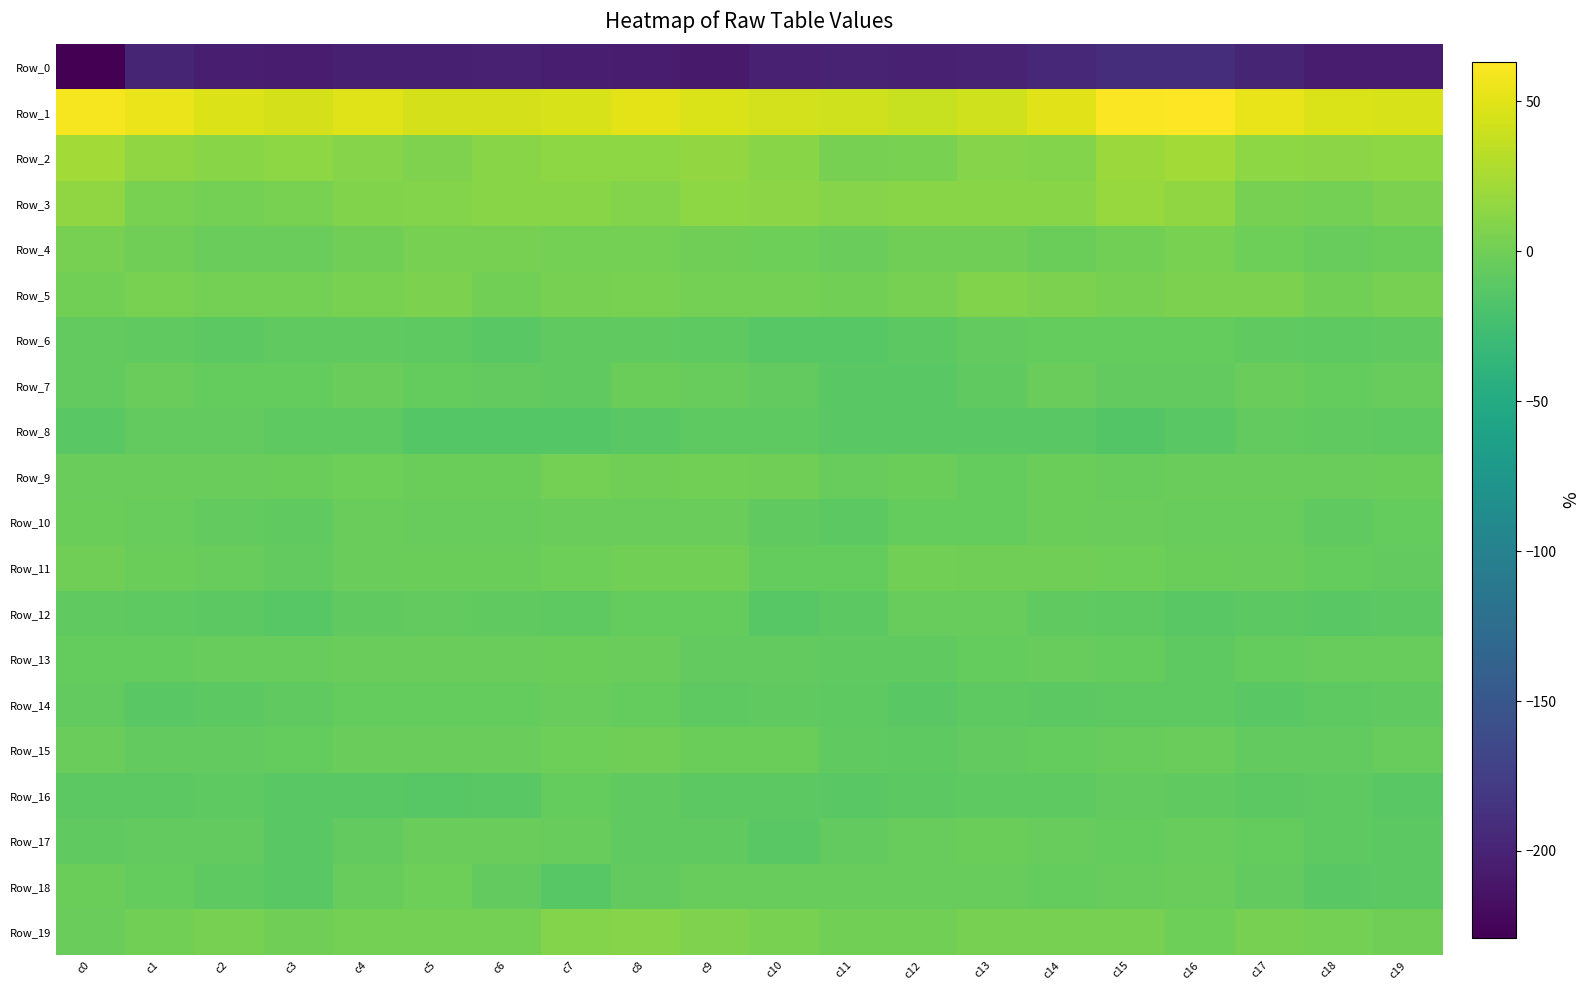

Reading right to left, list all the values displayed in this chart.

Row_0: c19=-204.9	c18=-206.8	c17=-198.5	c16=-190.3	c15=-191.2	c14=-196.8	c13=-199.6	c12=-201.6	c11=-200.1	c10=-202.6	c9=-208.1	c8=-205.4	c7=-204.1	c6=-201.9	c5=-203.1	c4=-203.0	c3=-206.7	c2=-204.8	c1=-198.6	c0=-228.9
Row_1: c19=45.6	c18=46.3	c17=53.2	c16=63.2	c15=61.7	c14=49.5	c13=41.9	c12=38.8	c11=42.5	c10=43.5	c9=46.4	c8=50.7	c7=45.5	c6=44.2	c5=44.6	c4=48.5	c3=44.4	c2=48.3	c1=54.1	c0=58.7
Row_2: c19=13.1	c18=12.6	c17=13.0	c16=22.7	c15=19.0	c14=8.4	c13=9.9	c12=5.0	c11=3.6	c10=10.9	c9=15.3	c8=13.7	c7=14.0	c6=11.3	c5=6.5	c4=10.2	c3=13.7	c2=11.5	c1=14.6	c0=22.6
Row_3: c19=5.8	c18=2.0	c17=3.5	c16=14.8	c15=17.8	c14=10.7	c13=11.7	c12=11.2	c11=10.5	c10=12.4	c9=13.0	c8=9.5	c7=11.4	c6=11.7	c5=8.9	c4=7.6	c3=3.8	c2=2.0	c1=4.5	c0=15.0
Row_4: c19=-2.3	c18=-4.2	c17=-1.2	c16=5.0	c15=1.4	c14=-2.8	c13=0.4	c12=0.1	c11=-3.9	c10=-1.6	c9=-0.6	c8=1.9	c7=2.4	c6=3.1	c5=3.7	c4=-0.4	c3=-3.2	c2=-4.1	c1=-0.1	c0=3.2
Row_5: c19=3.4	c18=1.3	c17=5.0	c16=5.2	c15=3.4	c14=5.2	c13=7.3	c12=3.8	c11=1.4	c10=1.9	c9=1.8	c8=4.2	c7=3.6	c6=0.5	c5=5.4	c4=4.7	c3=2.5	c2=1.8	c1=5.0	c0=0.8
Row_6: c19=-8.3	c18=-9.8	c17=-8.3	c16=-6.2	c15=-5.3	c14=-5.8	c13=-7.5	c12=-10.5	c11=-12.9	c10=-12.5	c9=-8.8	c8=-7.7	c7=-8.6	c6=-11.1	c5=-9.2	c4=-8.2	c3=-8.6	c2=-10.3	c1=-7.6	c0=-6.6
Row_7: c19=-4.6	c18=-6.2	c17=-4.1	c16=-7.6	c15=-7.3	c14=-3.8	c13=-7.6	c12=-11.5	c11=-11.2	c10=-7.2	c9=-5.0	c8=-2.4	c7=-8.1	c6=-6.7	c5=-5.5	c4=-3.0	c3=-5.7	c2=-5.9	c1=-4.0	c0=-7.3
Row_8: c19=-9.4	c18=-8.4	c17=-6.7	c16=-12.1	c15=-15.5	c14=-11.8	c13=-12.1	c12=-11.9	c11=-12.0	c10=-9.7	c9=-9.4	c8=-11.2	c7=-13.8	c6=-13.9	c5=-13.6	c4=-9.8	c3=-9.4	c2=-7.6	c1=-7.2	c0=-12.0
Row_9: c19=-1.9	c18=-4.0	c17=-3.4	c16=-4.0	c15=-4.5	c14=-2.7	c13=-5.3	c12=-2.5	c11=-4.5	c10=-0.0	c9=1.0	c8=-0.1	c7=1.6	c6=-2.4	c5=-2.4	c4=-1.3	c3=-3.0	c2=-3.7	c1=-3.1	c0=-3.5
Row_10: c19=-5.9	c18=-8.2	c17=-5.3	c16=-4.5	c15=-4.0	c14=-3.0	c13=-5.4	c12=-5.6	c11=-10.2	c10=-7.9	c9=-3.7	c8=-4.0	c7=-3.5	c6=-5.0	c5=-4.7	c4=-4.1	c3=-7.6	c2=-7.1	c1=-4.3	c0=-2.9
Row_11: c19=-6.5	c18=-5.6	c17=-3.5	c16=-2.2	c15=-1.0	c14=0.2	c13=0.1	c12=0.9	c11=-6.0	c10=-5.5	c9=0.5	c8=0.7	c7=-1.7	c6=-2.1	c5=-2.5	c4=-3.7	c3=-7.2	c2=-4.3	c1=-2.9	c0=-0.7
Row_12: c19=-10.9	c18=-12.1	c17=-10.3	c16=-11.0	c15=-9.8	c14=-7.7	c13=-4.6	c12=-4.2	c11=-10.2	c10=-13.2	c9=-6.4	c8=-5.6	c7=-9.0	c6=-8.4	c5=-7.2	c4=-7.8	c3=-12.2	c2=-10.9	c1=-9.8	c0=-8.3
Row_13: c19=-5.0	c18=-5.0	c17=-6.4	c16=-8.7	c15=-5.7	c14=-4.4	c13=-5.9	c12=-7.9	c11=-7.7	c10=-7.3	c9=-7.1	c8=-3.3	c7=-2.0	c6=-3.6	c5=-3.0	c4=-3.1	c3=-5.1	c2=-4.9	c1=-6.3	c0=-5.7
Row_14: c19=-8.2	c18=-9.6	c17=-11.9	c16=-9.5	c15=-9.6	c14=-10.0	c13=-9.8	c12=-11.9	c11=-9.7	c10=-7.8	c9=-9.5	c8=-5.6	c7=-4.7	c6=-5.9	c5=-5.9	c4=-6.3	c3=-8.7	c2=-10.2	c1=-11.1	c0=-6.7
Row_15: c19=-4.6	c18=-6.8	c17=-7.5	c16=-3.9	c15=-4.3	c14=-5.8	c13=-7.1	c12=-9.7	c11=-8.6	c10=-2.3	c9=-2.0	c8=0.1	c7=-1.1	c6=-3.5	c5=-3.4	c4=-3.4	c3=-5.3	c2=-6.9	c1=-6.6	c0=-3.5
Row_16: c19=-11.7	c18=-9.6	c17=-9.9	c16=-7.9	c15=-7.1	c14=-9.5	c13=-9.6	c12=-10.7	c11=-11.4	c10=-10.3	c9=-10.5	c8=-8.1	c7=-6.0	c6=-11.3	c5=-12.7	c4=-12.0	c3=-11.1	c2=-8.9	c1=-10.3	c0=-10.6
Row_17: c19=-10.4	c18=-9.5	c17=-6.3	c16=-4.8	c15=-5.9	c14=-5.0	c13=-2.0	c12=-5.1	c11=-7.3	c10=-11.2	c9=-8.0	c8=-7.8	c7=-4.4	c6=-4.0	c5=-3.4	c4=-6.4	c3=-11.4	c2=-7.3	c1=-6.6	c0=-8.1
Row_18: c19=-10.6	c18=-11.0	c17=-7.4	c16=-3.4	c15=-4.7	c14=-6.2	c13=-4.7	c12=-5.2	c11=-4.4	c10=-4.6	c9=-4.4	c8=-7.0	c7=-12.5	c6=-7.2	c5=-1.2	c4=-5.1	c3=-12.1	c2=-9.6	c1=-6.1	c0=-2.6
Row_19: c19=-0.1	c18=2.2	c17=3.0	c16=-1.0	c15=2.8	c14=3.6	c13=3.5	c12=1.1	c11=0.7	c10=4.9	c9=6.5	c8=10.6	c7=9.2	c6=1.7	c5=2.1	c4=2.0	c3=-0.0	c2=3.5	c1=1.2	c0=-3.5